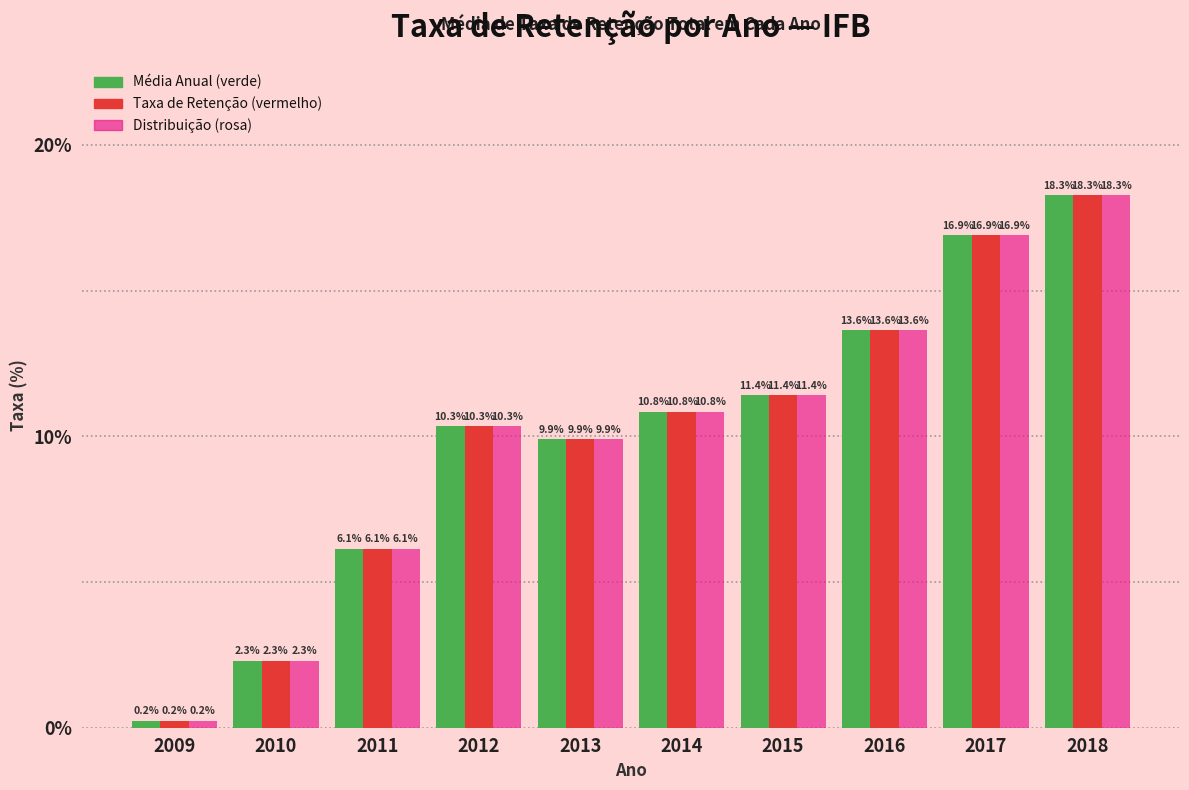

Reading left to right, extract all data points from this chart.

Média Anual (verde): 0.2	2.3	6.1	10.3	9.9	10.8	11.4	13.6	16.9	18.3
Taxa de Retenção (vermelho): 0.2	2.3	6.1	10.3	9.9	10.8	11.4	13.6	16.9	18.3
Distribuição (rosa): 0.2	2.3	6.1	10.3	9.9	10.8	11.4	13.6	16.9	18.3